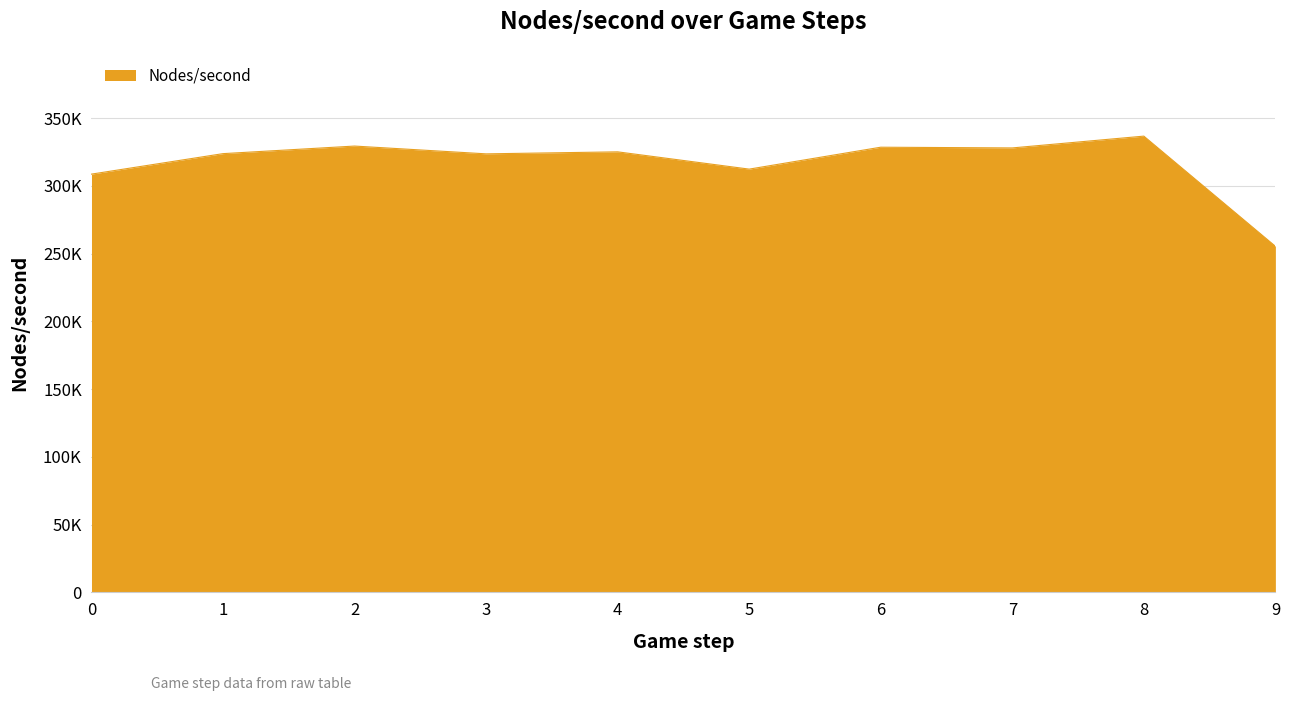

Reading right to left, transcribe all the data shown in this chart.

255390.5	336652.5	327948.3	328478.0	312307.5	325055.2	323573.6	329320.6	323730.5	308619.3